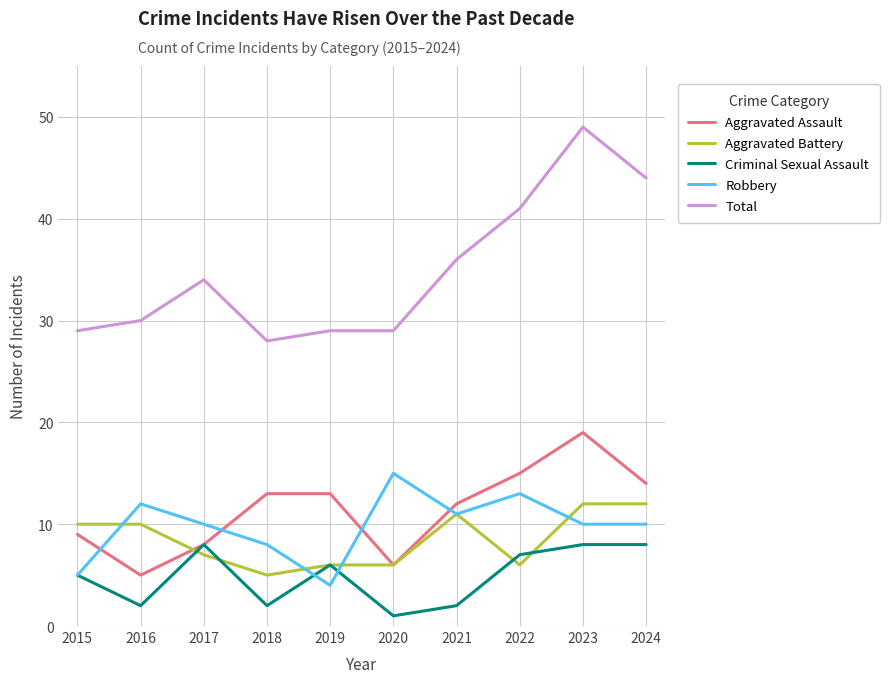

What is the difference between the highest and lowest values at 2019?

25